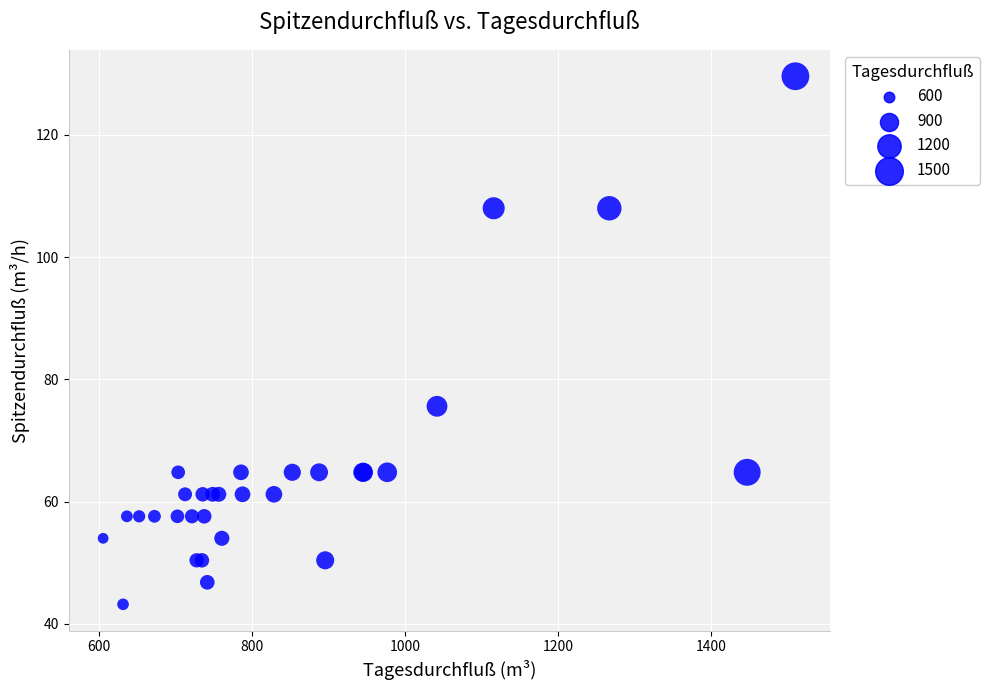

What Y value in the scatter plot is closest to 86?

75.6